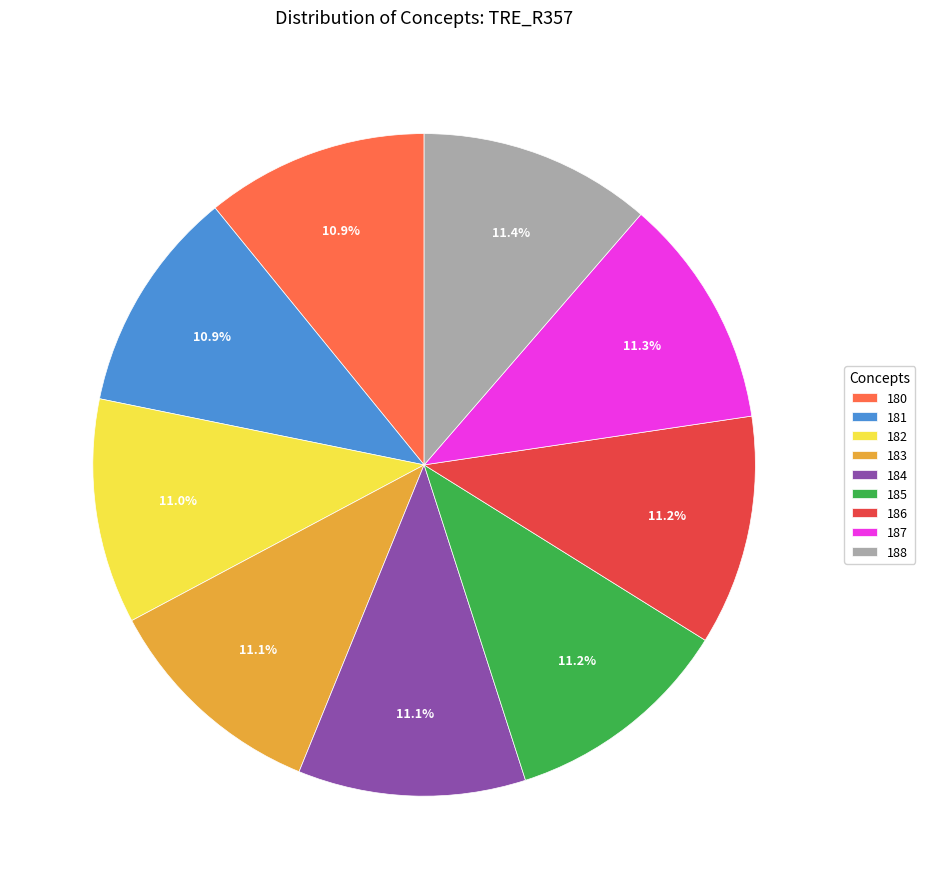

The 180 slice represents 22% of the pie. True or false?

False